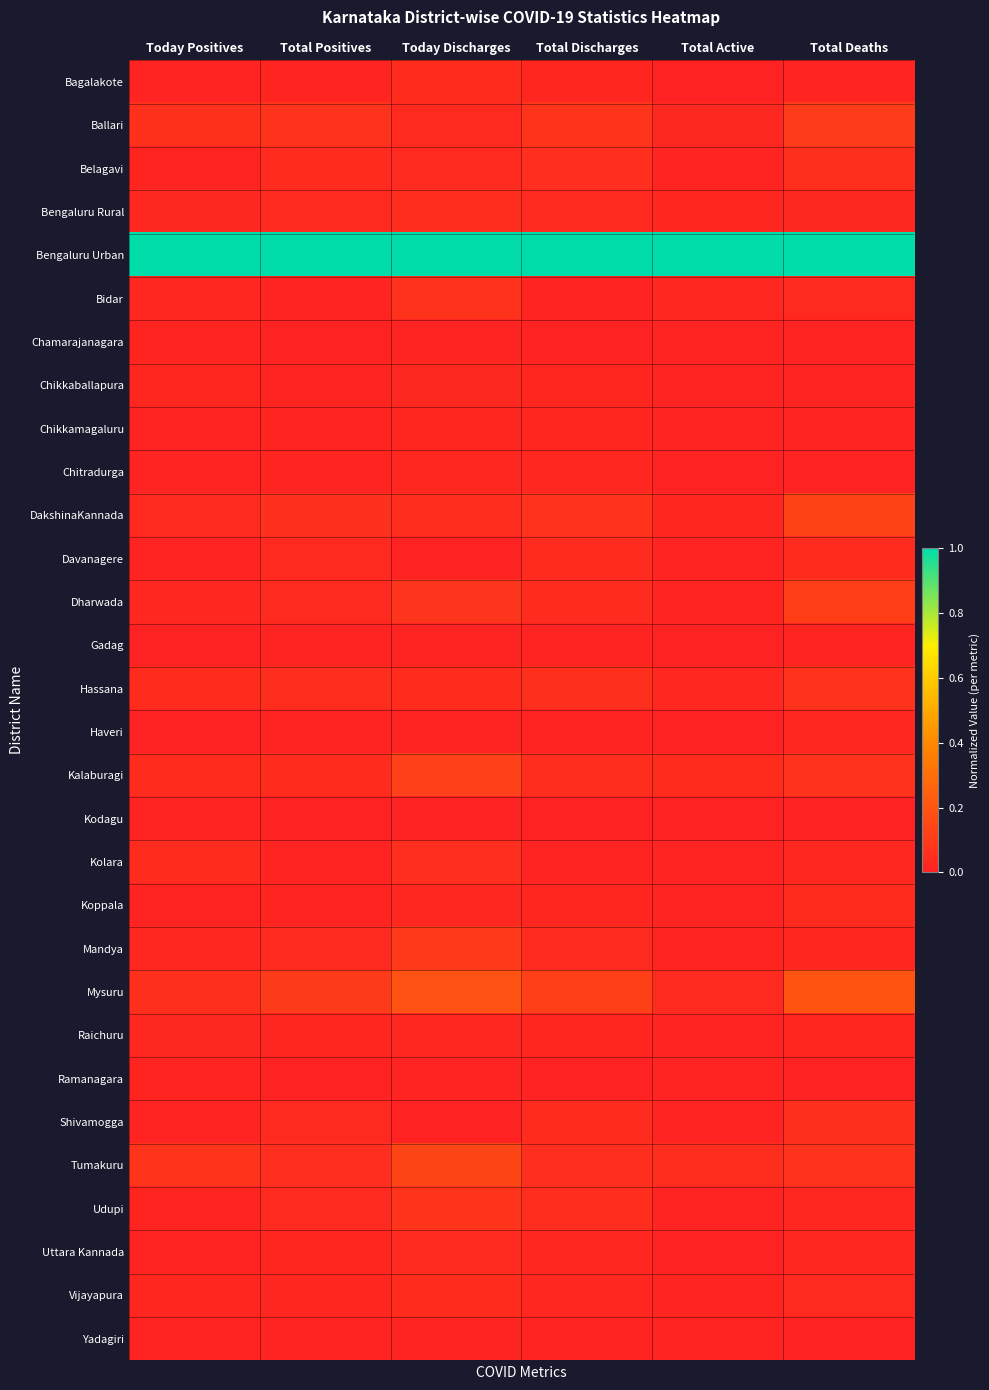

Reading left to right, extract all data points from this chart.

Bagalakote: Today Positives=0.0	Total Positives=0.0	Today Discharges=0.0	Total Discharges=0.0	Total Active=0.0	Total Deaths=0.0
Ballari: Today Positives=0.1	Total Positives=0.1	Today Discharges=0.0	Total Discharges=0.1	Total Active=0.0	Total Deaths=0.1
Belagavi: Today Positives=0.0	Total Positives=0.0	Today Discharges=0.0	Total Discharges=0.0	Total Active=0.0	Total Deaths=0.1
Bengaluru Rural: Today Positives=0.0	Total Positives=0.0	Today Discharges=0.0	Total Discharges=0.0	Total Active=0.0	Total Deaths=0.0
Bengaluru Urban: Today Positives=1.0	Total Positives=1.0	Today Discharges=1.0	Total Discharges=1.0	Total Active=1.0	Total Deaths=1.0
Bidar: Today Positives=0.0	Total Positives=0.0	Today Discharges=0.1	Total Discharges=0.0	Total Active=0.0	Total Deaths=0.0
Chamarajanagara: Today Positives=0.0	Total Positives=0.0	Today Discharges=0.0	Total Discharges=0.0	Total Active=0.0	Total Deaths=0.0
Chikkaballapura: Today Positives=0.0	Total Positives=0.0	Today Discharges=0.0	Total Discharges=0.0	Total Active=0.0	Total Deaths=0.0
Chikkamagaluru: Today Positives=0.0	Total Positives=0.0	Today Discharges=0.0	Total Discharges=0.0	Total Active=0.0	Total Deaths=0.0
Chitradurga: Today Positives=0.0	Total Positives=0.0	Today Discharges=0.0	Total Discharges=0.0	Total Active=0.0	Total Deaths=0.0
DakshinaKannada: Today Positives=0.0	Total Positives=0.1	Today Discharges=0.0	Total Discharges=0.1	Total Active=0.0	Total Deaths=0.1
Davanagere: Today Positives=0.0	Total Positives=0.0	Today Discharges=0.0	Total Discharges=0.0	Total Active=0.0	Total Deaths=0.0
Dharwada: Today Positives=0.0	Total Positives=0.0	Today Discharges=0.1	Total Discharges=0.0	Total Active=0.0	Total Deaths=0.1
Gadag: Today Positives=0.0	Total Positives=0.0	Today Discharges=0.0	Total Discharges=0.0	Total Active=0.0	Total Deaths=0.0
Hassana: Today Positives=0.0	Total Positives=0.0	Today Discharges=0.0	Total Discharges=0.1	Total Active=0.0	Total Deaths=0.1
Haveri: Today Positives=0.0	Total Positives=0.0	Today Discharges=0.0	Total Discharges=0.0	Total Active=0.0	Total Deaths=0.0
Kalaburagi: Today Positives=0.0	Total Positives=0.0	Today Discharges=0.1	Total Discharges=0.0	Total Active=0.0	Total Deaths=0.1
Kodagu: Today Positives=0.0	Total Positives=0.0	Today Discharges=0.0	Total Discharges=0.0	Total Active=0.0	Total Deaths=0.0
Kolara: Today Positives=0.0	Total Positives=0.0	Today Discharges=0.0	Total Discharges=0.0	Total Active=0.0	Total Deaths=0.0
Koppala: Today Positives=0.0	Total Positives=0.0	Today Discharges=0.0	Total Discharges=0.0	Total Active=0.0	Total Deaths=0.0
Mandya: Today Positives=0.0	Total Positives=0.0	Today Discharges=0.1	Total Discharges=0.0	Total Active=0.0	Total Deaths=0.0
Mysuru: Today Positives=0.1	Total Positives=0.1	Today Discharges=0.2	Total Discharges=0.1	Total Active=0.0	Total Deaths=0.2
Raichuru: Today Positives=0.0	Total Positives=0.0	Today Discharges=0.0	Total Discharges=0.0	Total Active=0.0	Total Deaths=0.0
Ramanagara: Today Positives=0.0	Total Positives=0.0	Today Discharges=0.0	Total Discharges=0.0	Total Active=0.0	Total Deaths=0.0
Shivamogga: Today Positives=0.0	Total Positives=0.0	Today Discharges=0.0	Total Discharges=0.0	Total Active=0.0	Total Deaths=0.1
Tumakuru: Today Positives=0.1	Total Positives=0.0	Today Discharges=0.1	Total Discharges=0.0	Total Active=0.0	Total Deaths=0.1
Udupi: Today Positives=0.0	Total Positives=0.0	Today Discharges=0.1	Total Discharges=0.0	Total Active=0.0	Total Deaths=0.0
Uttara Kannada: Today Positives=0.0	Total Positives=0.0	Today Discharges=0.0	Total Discharges=0.0	Total Active=0.0	Total Deaths=0.0
Vijayapura: Today Positives=0.0	Total Positives=0.0	Today Discharges=0.0	Total Discharges=0.0	Total Active=0.0	Total Deaths=0.0
Yadagiri: Today Positives=0.0	Total Positives=0.0	Today Discharges=0.0	Total Discharges=0.0	Total Active=0.0	Total Deaths=0.0